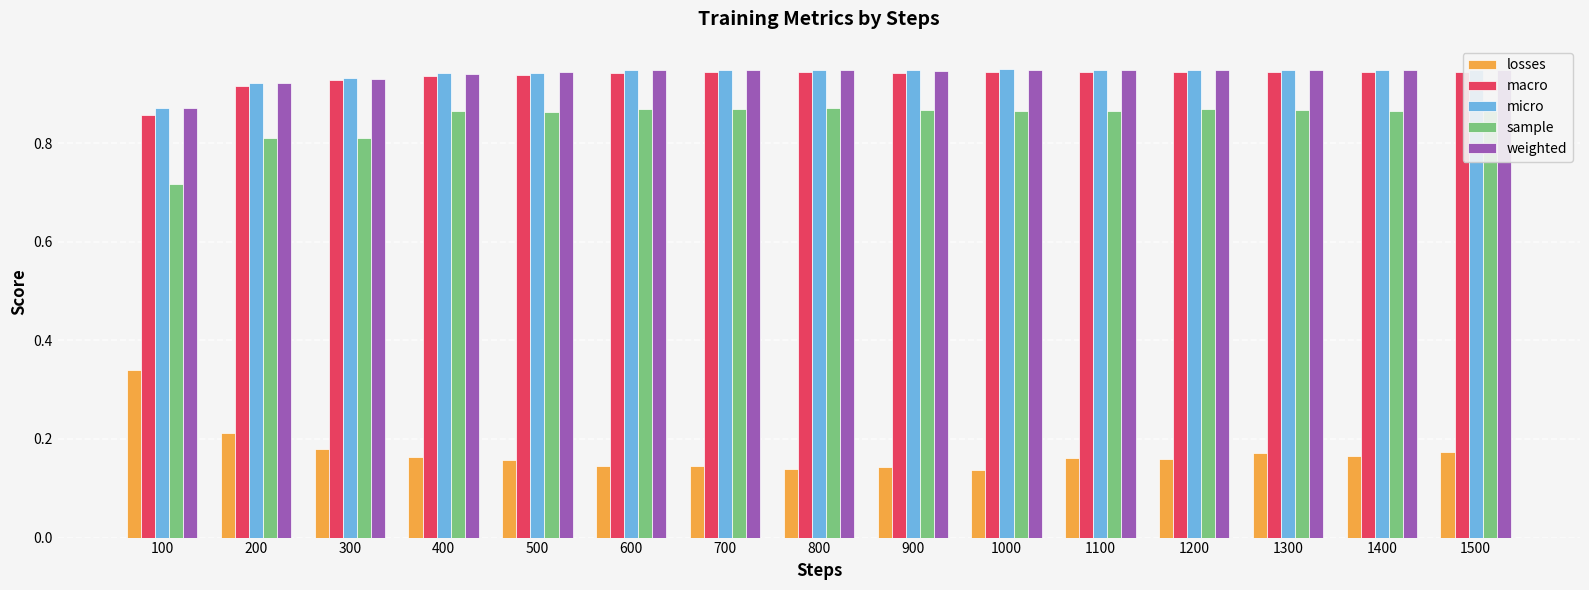

How many groups of bars are there?

15